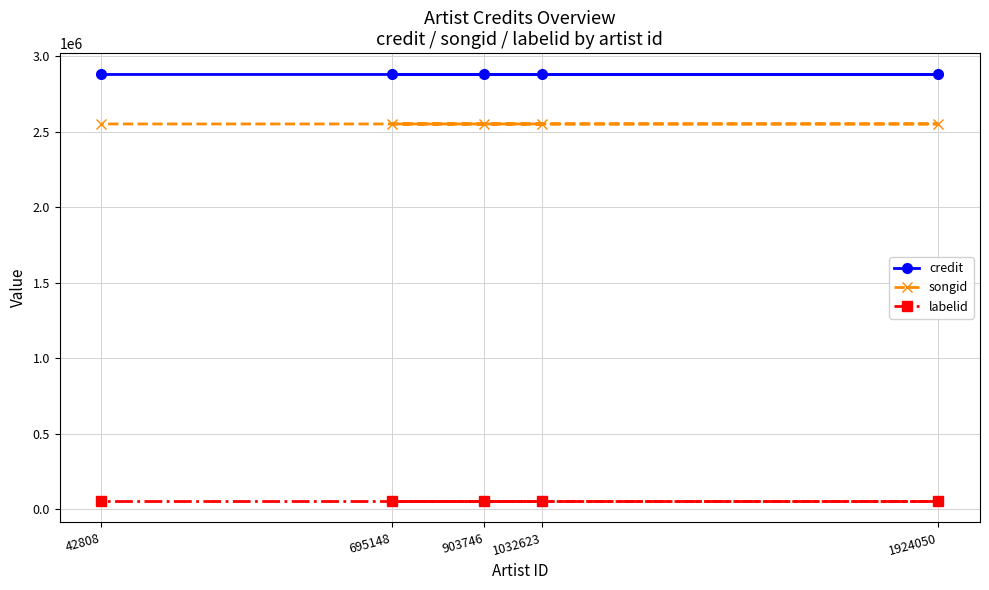

Rank the series at 1924050 from highest to lowest value.

credit, songid, labelid